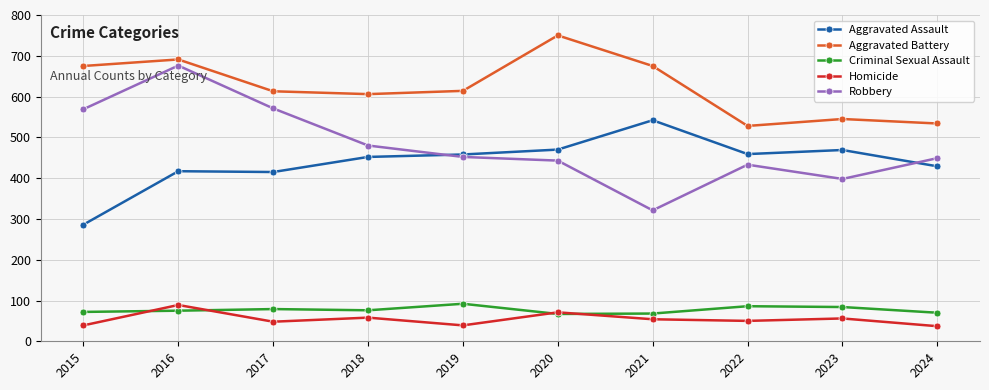

Between 2015 and 2017, which series saw the biggest shift?

Aggravated Assault